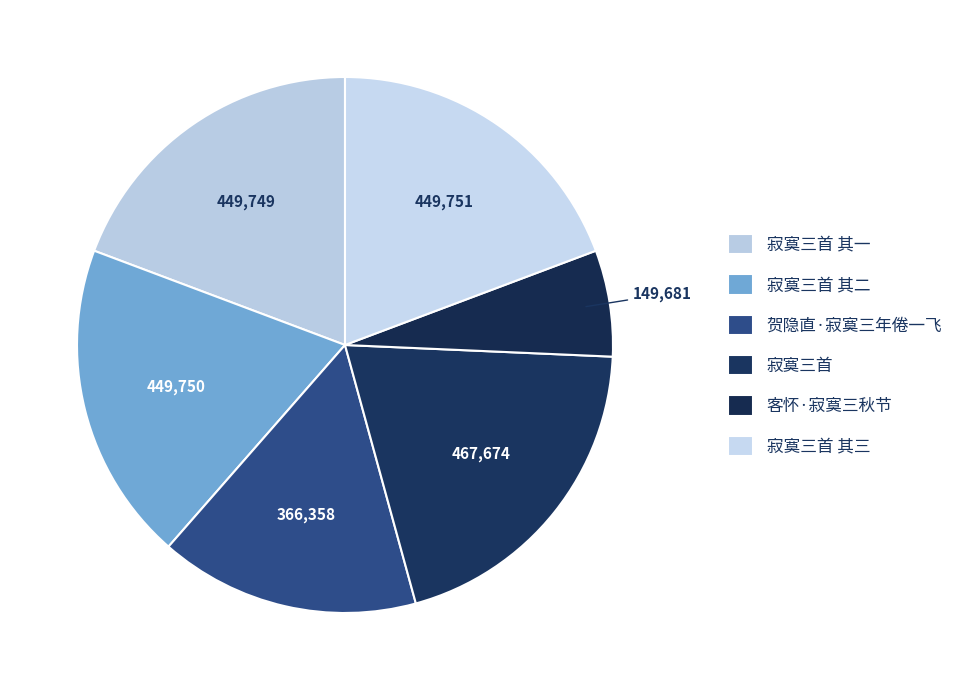

The 寂寞三首 其一 slice represents 19% of the pie. True or false?

True